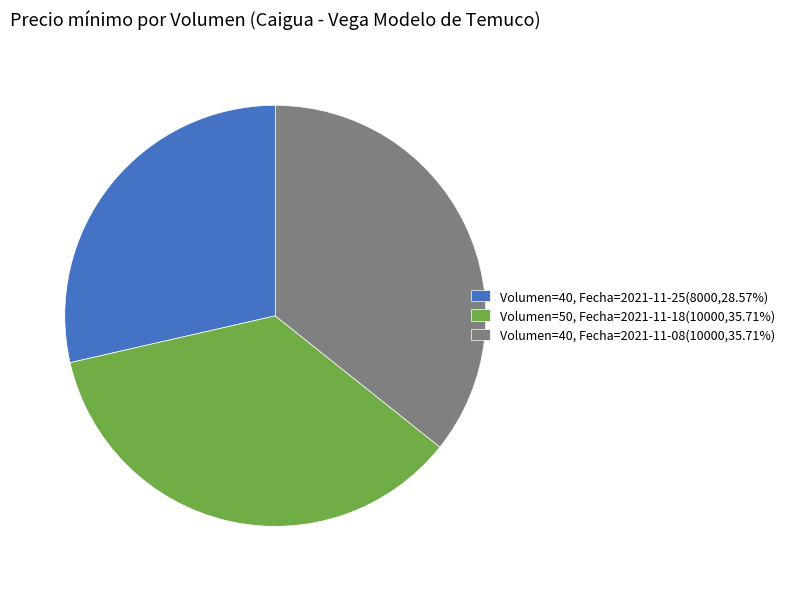

Count the number of slices in the pie.

3